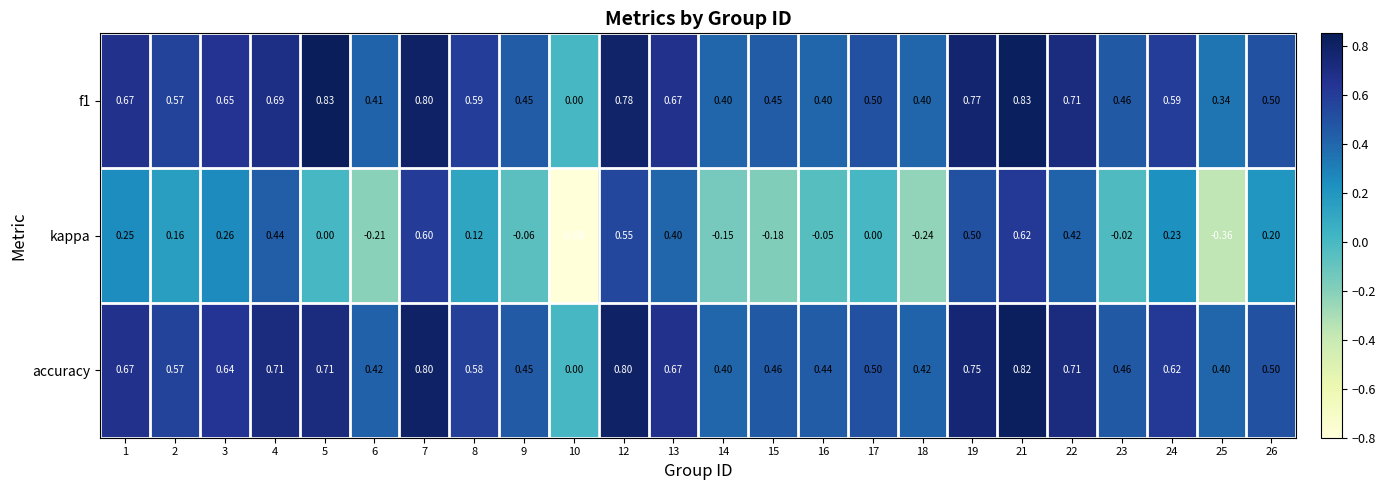

At which category is the sum across all series the highest?

21